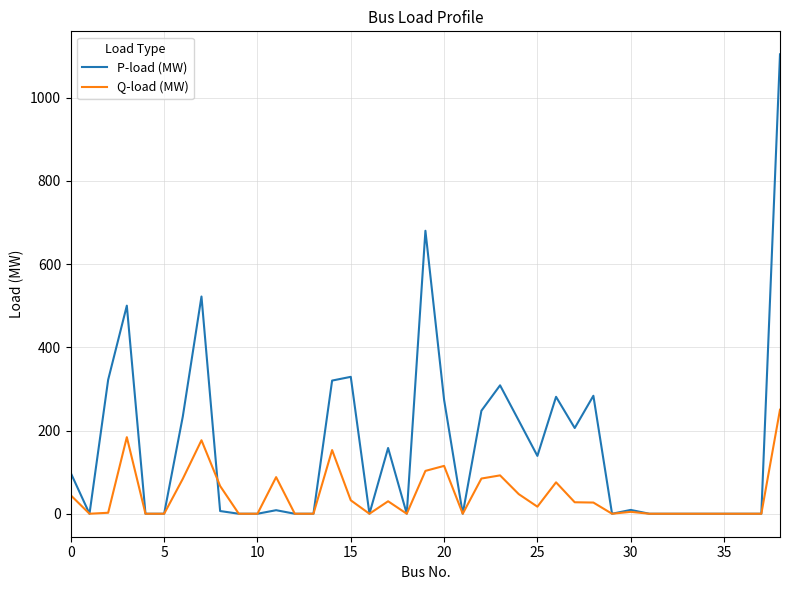

Which series has the largest total across all categories?

P-load (MW)